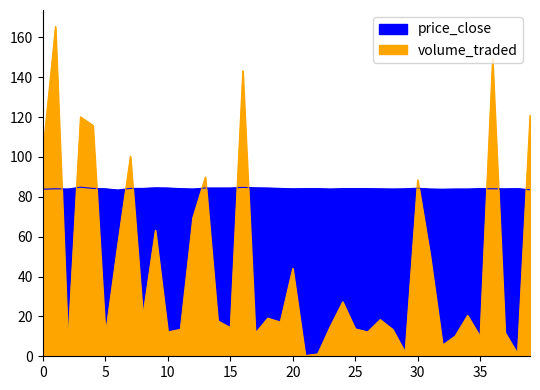

What is the difference between the price_close values at 11 and 3?

0.7